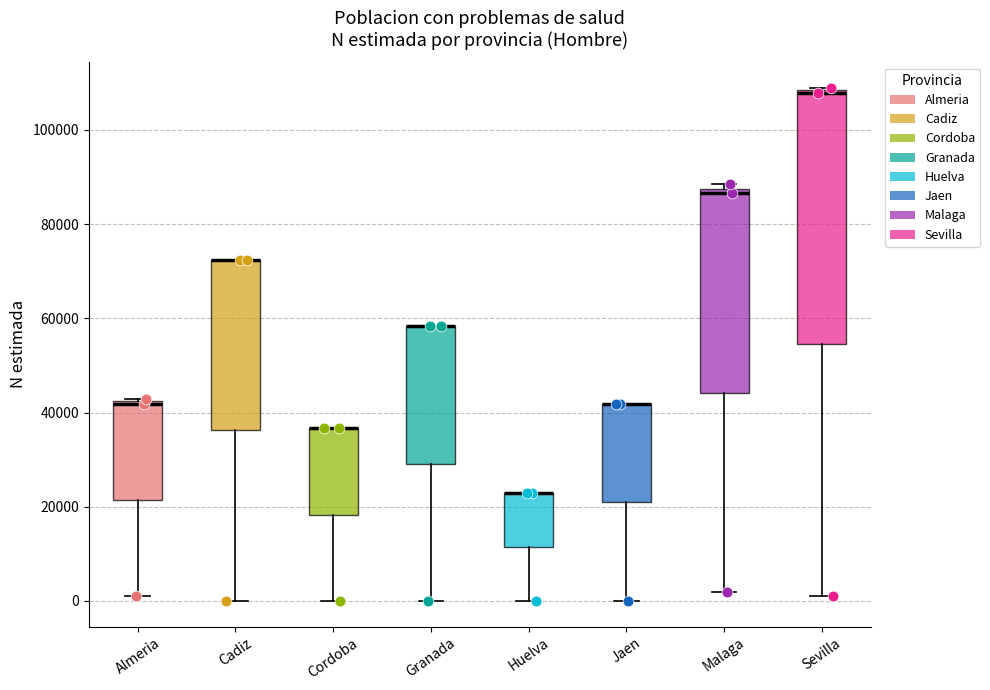

Comparing the boxes themselves (not the whiskers), which one is the tallest?

Sevilla